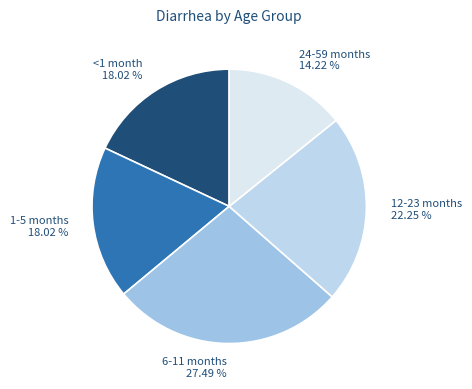

The 12-23 months slice represents 31% of the pie. True or false?

False